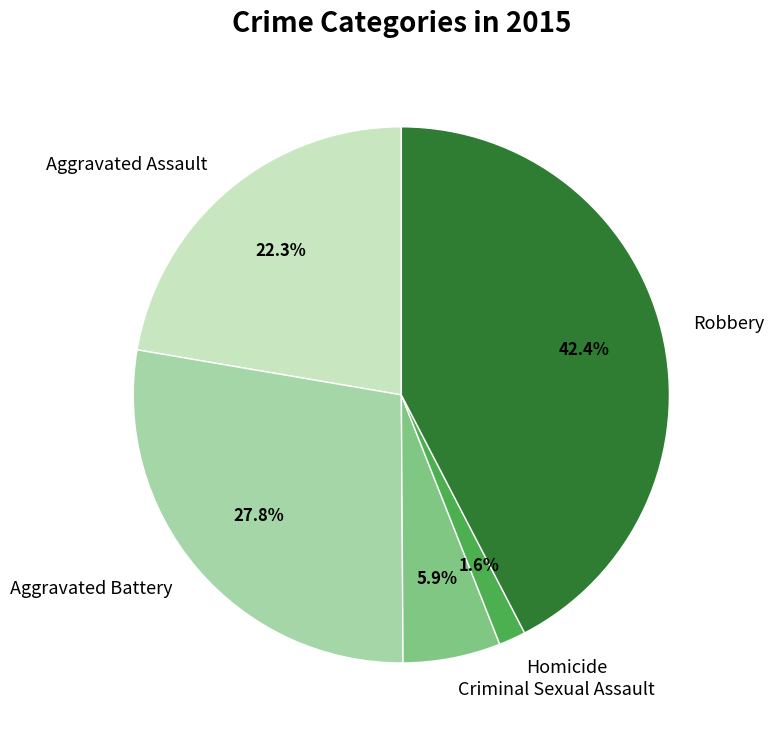

Does Robbery represent more than half of the total?

No